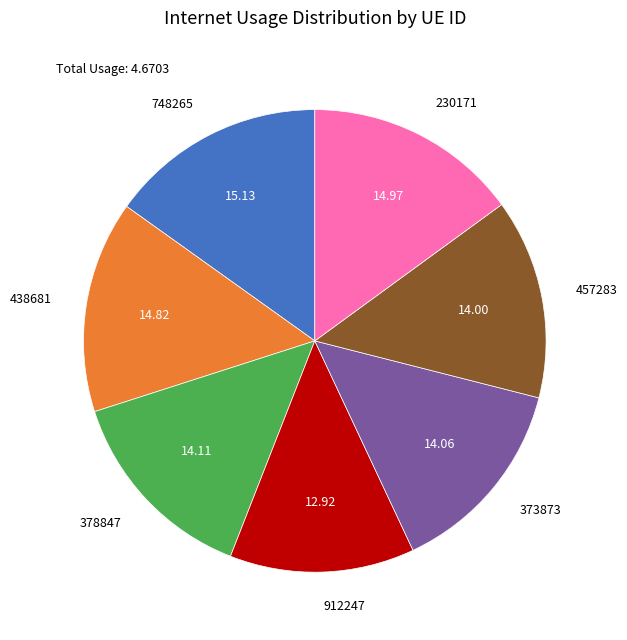

True or false: 748265 accounts for 15% of the total.

True